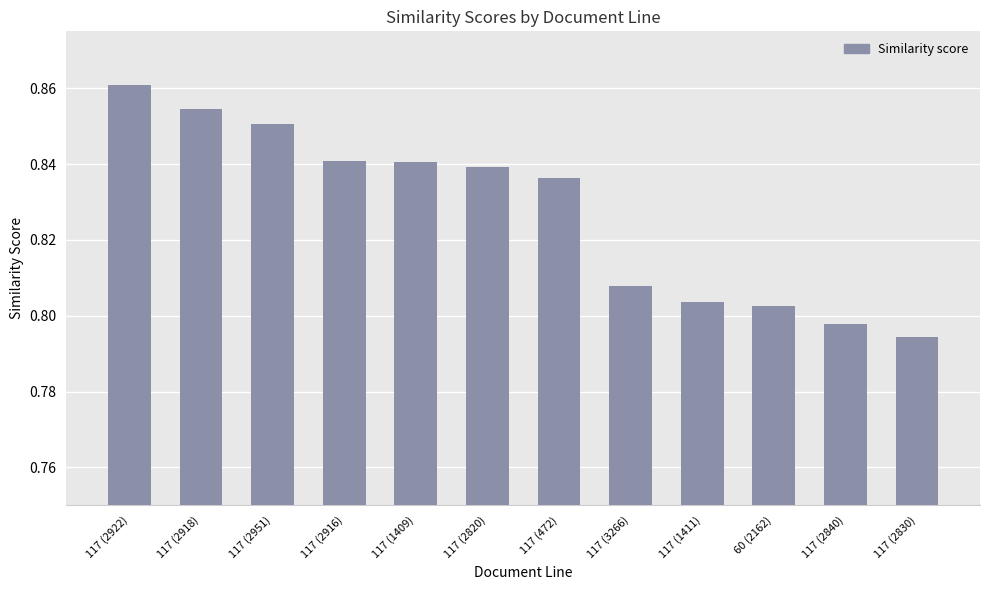

What is the label of the 2nd bar from the right?

117 (2840)